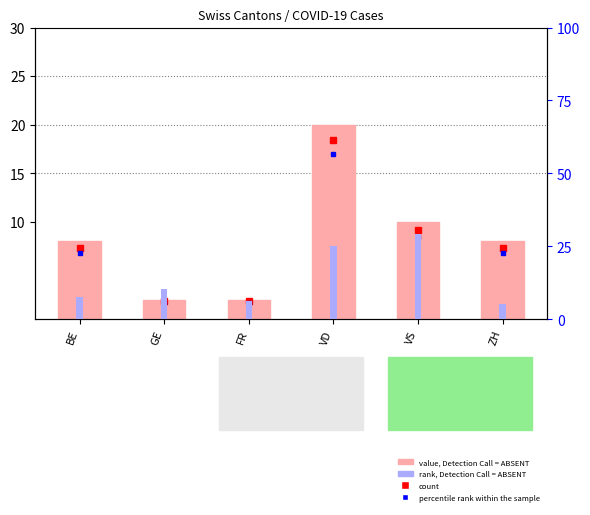

Count the value, Detection Call = ABSENT values in the range 2 to 10.

5